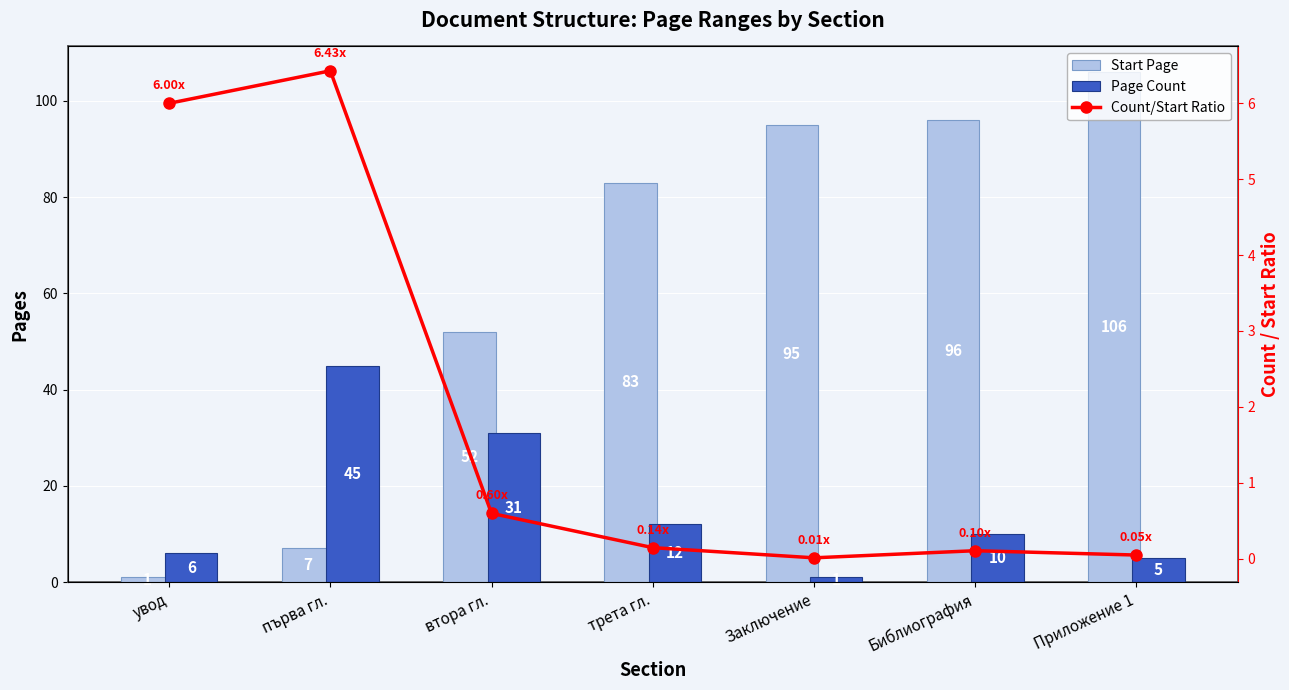

Rank the series at трета гл. from lowest to highest value.

Count/Start Ratio, Page Count, Start Page